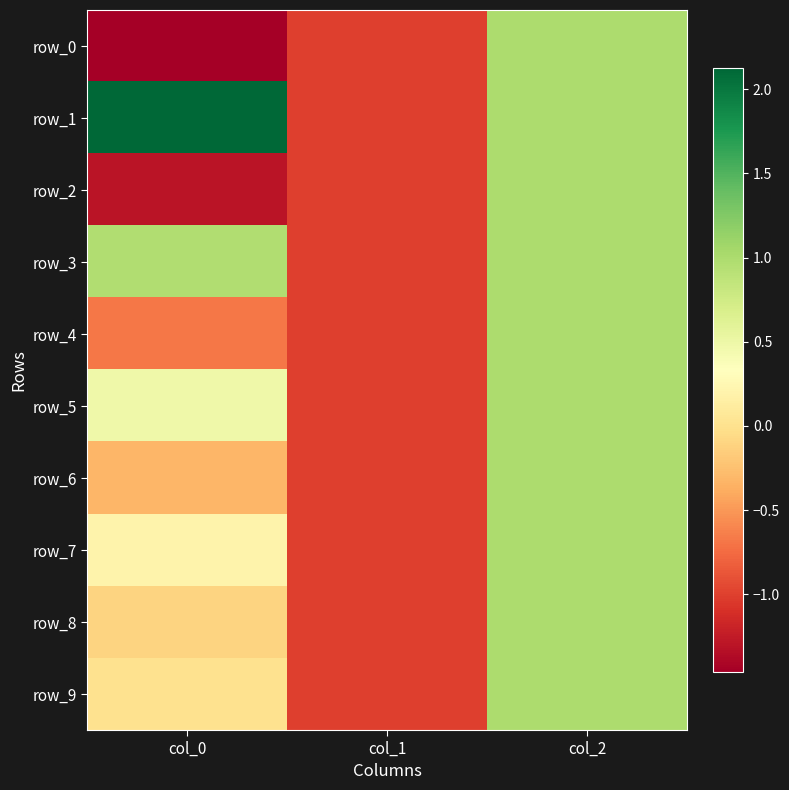

True or false: row_5 has a value of -1.7 at col_1.

False